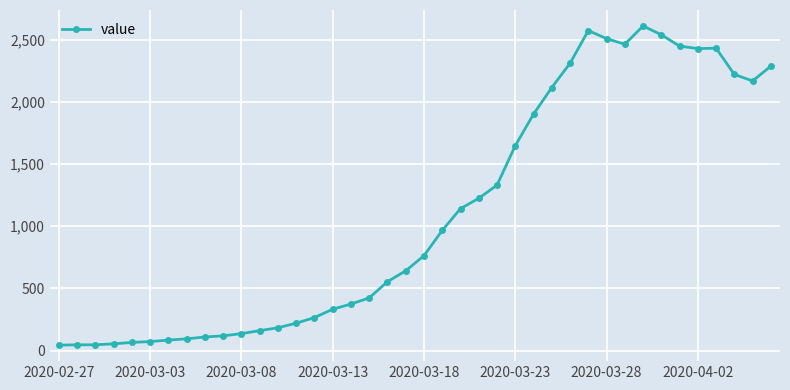

What is the sum of all values?

44131